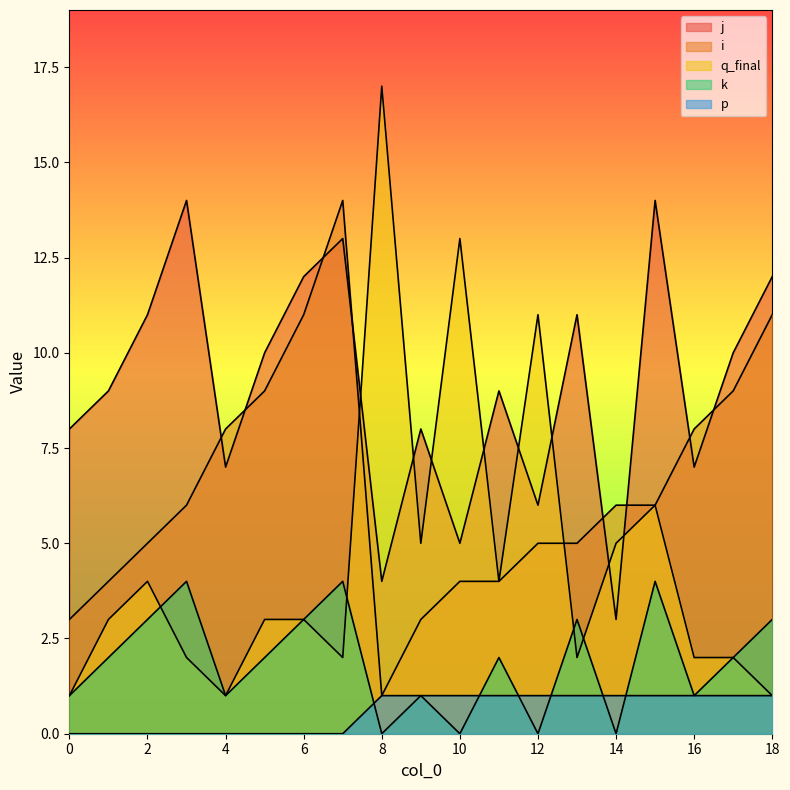

List the series in order of their overall mean, lowest first.

p, k, q_final, i, j